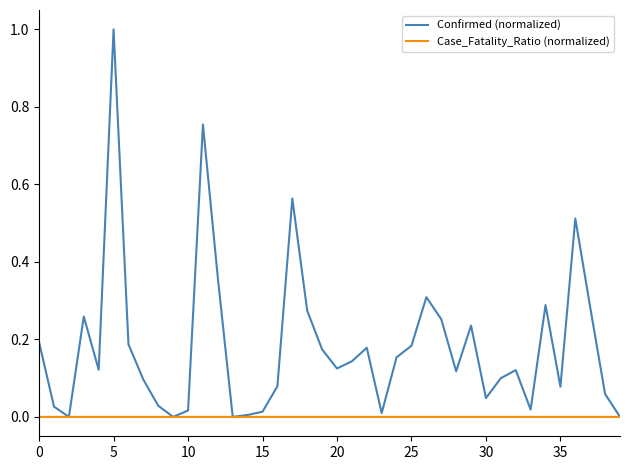

Which series has the largest range (max minus min)?

Confirmed (normalized)